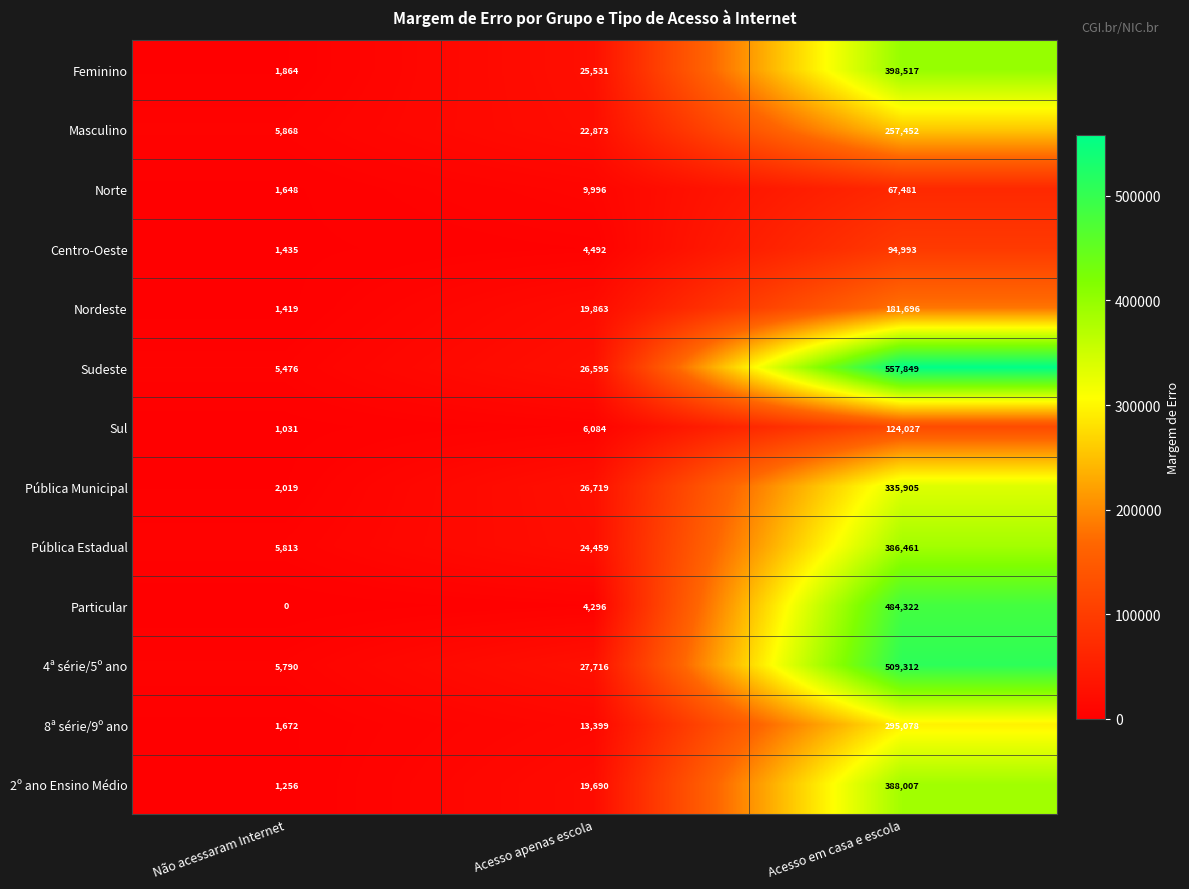

Which series has the largest total across all categories?

Sudeste